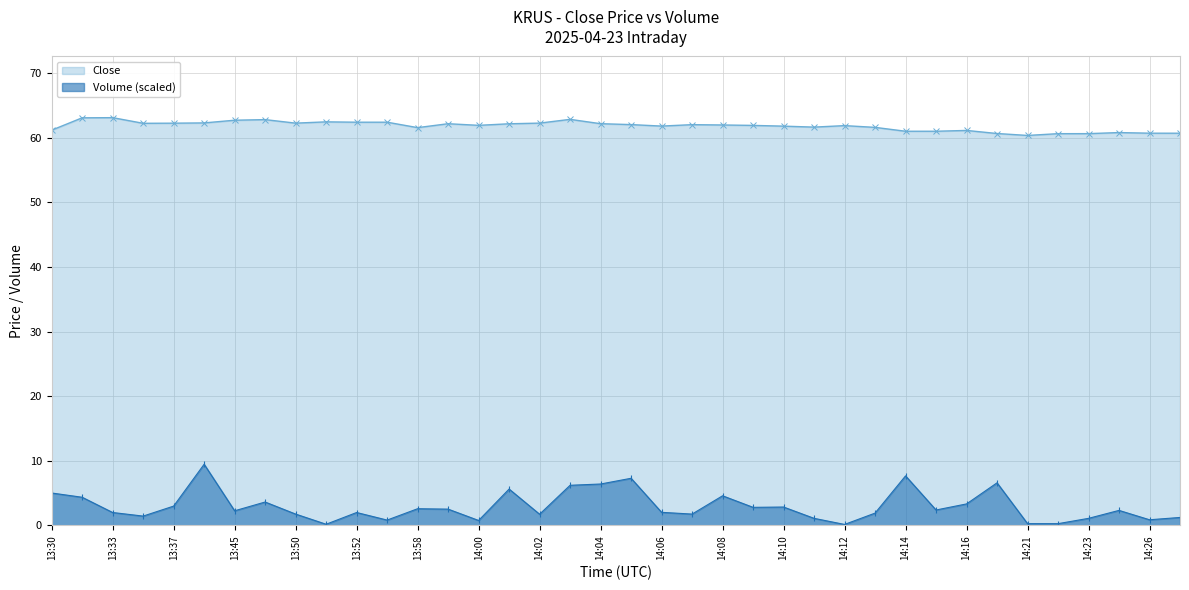

How many lines are shown in the chart?

2